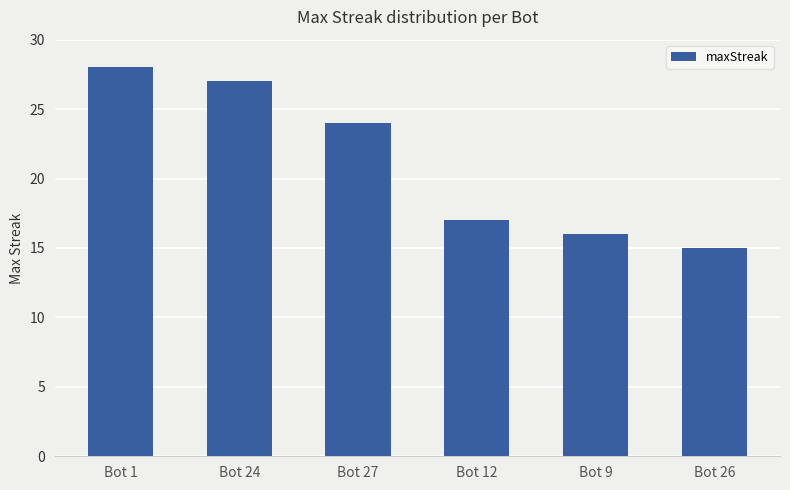

How many categories are shown in the chart?

6